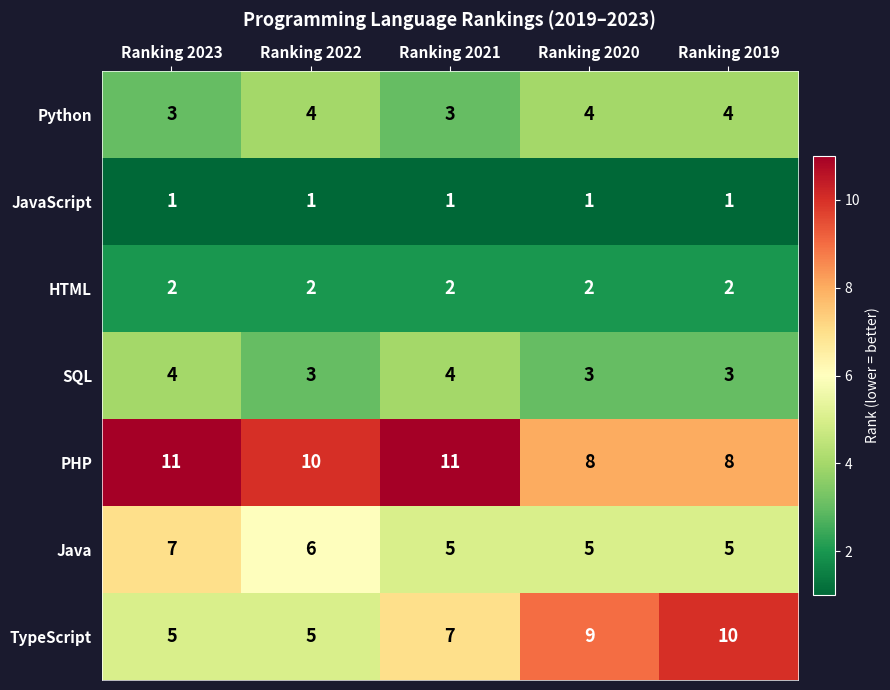

What is the maximum value for Java?

7